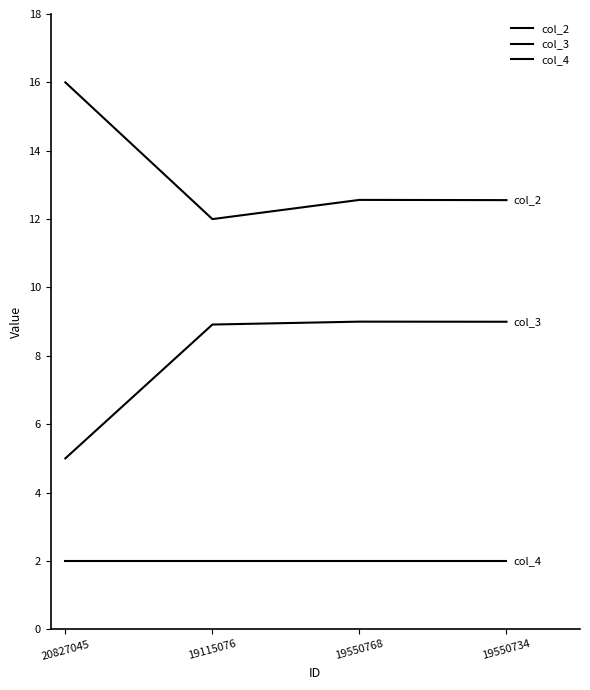

List the series in order of their peak value, highest first.

col_2, col_3, col_4